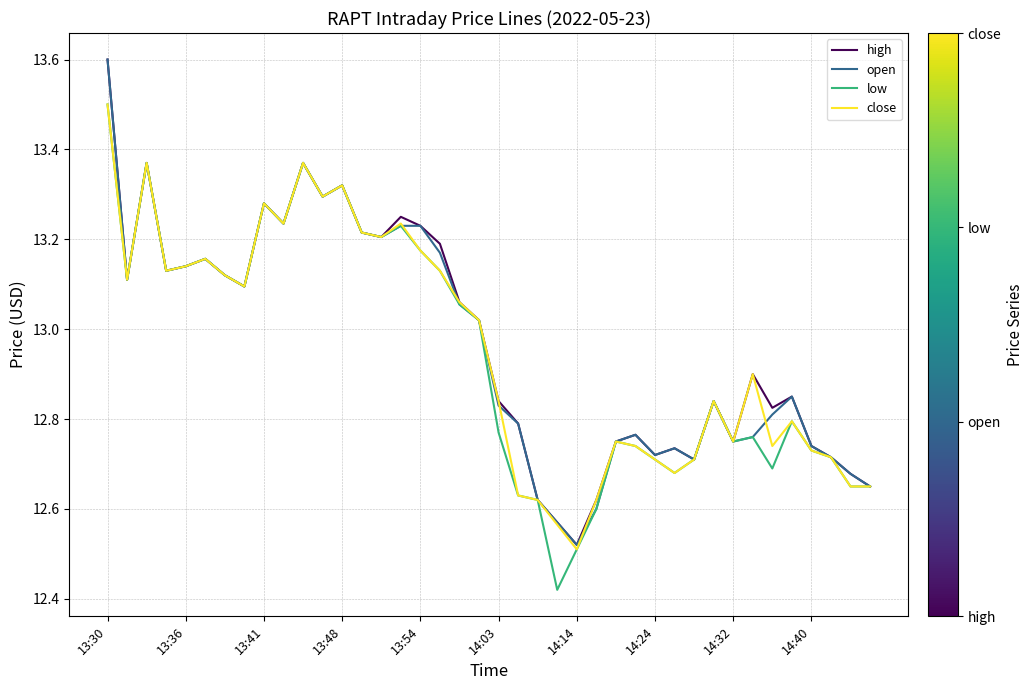

What is the maximum value shown in the chart?

13.6